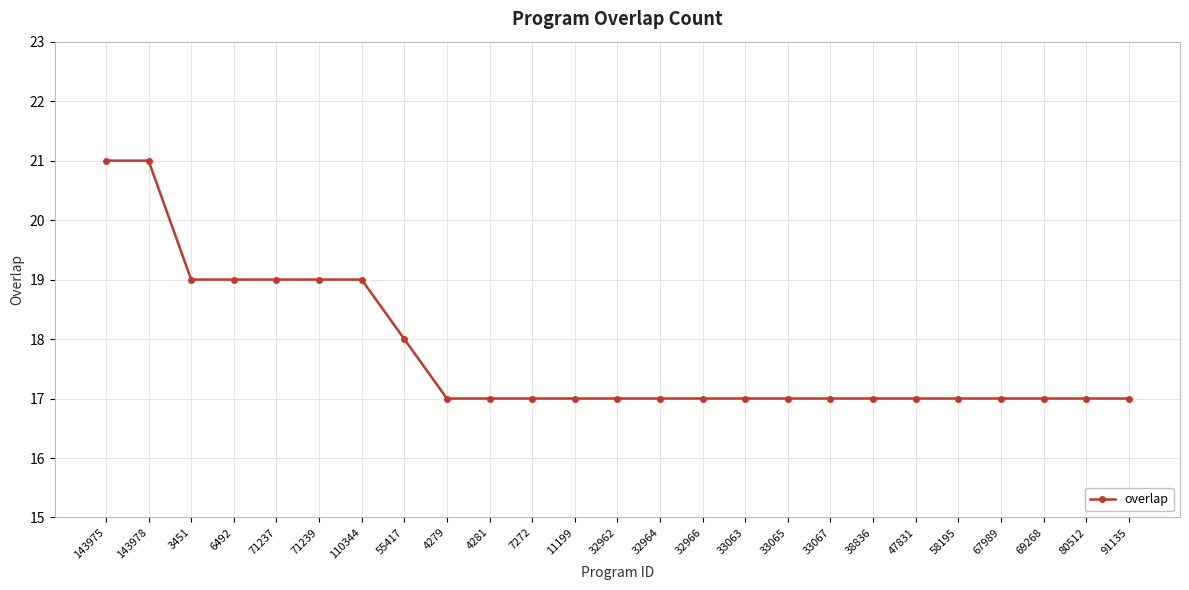

What is the label of the 13th point from the left?

32962